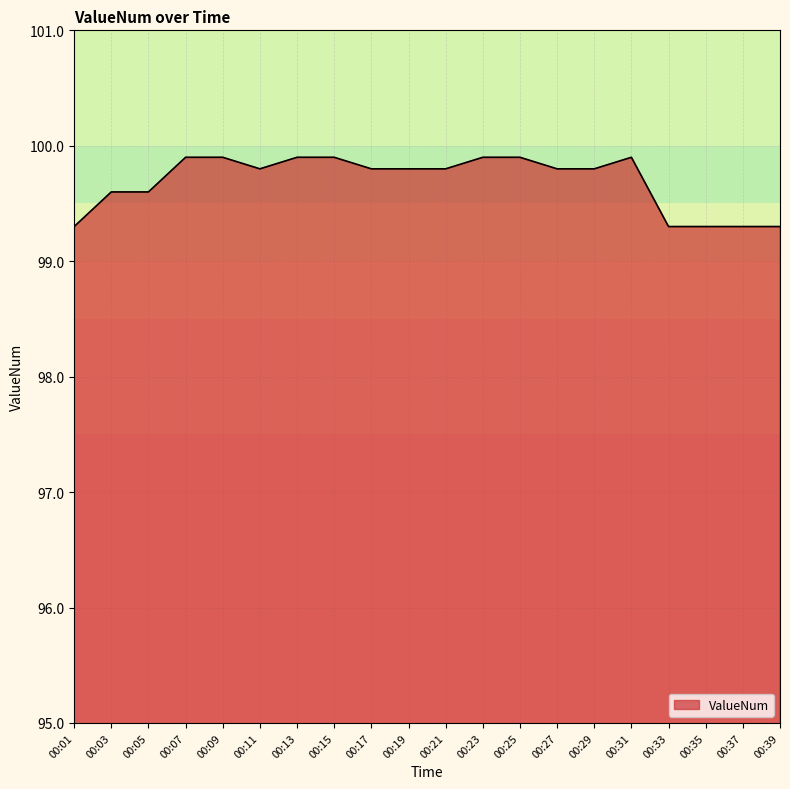

Reading right to left, transcribe all the data shown in this chart.

00:39=99.3	00:37=99.3	00:35=99.3	00:33=99.3	00:31=99.9	00:29=99.8	00:27=99.8	00:25=99.9	00:23=99.9	00:21=99.8	00:19=99.8	00:17=99.8	00:15=99.9	00:13=99.9	00:11=99.8	00:09=99.9	00:07=99.9	00:05=99.6	00:03=99.6	00:01=99.3